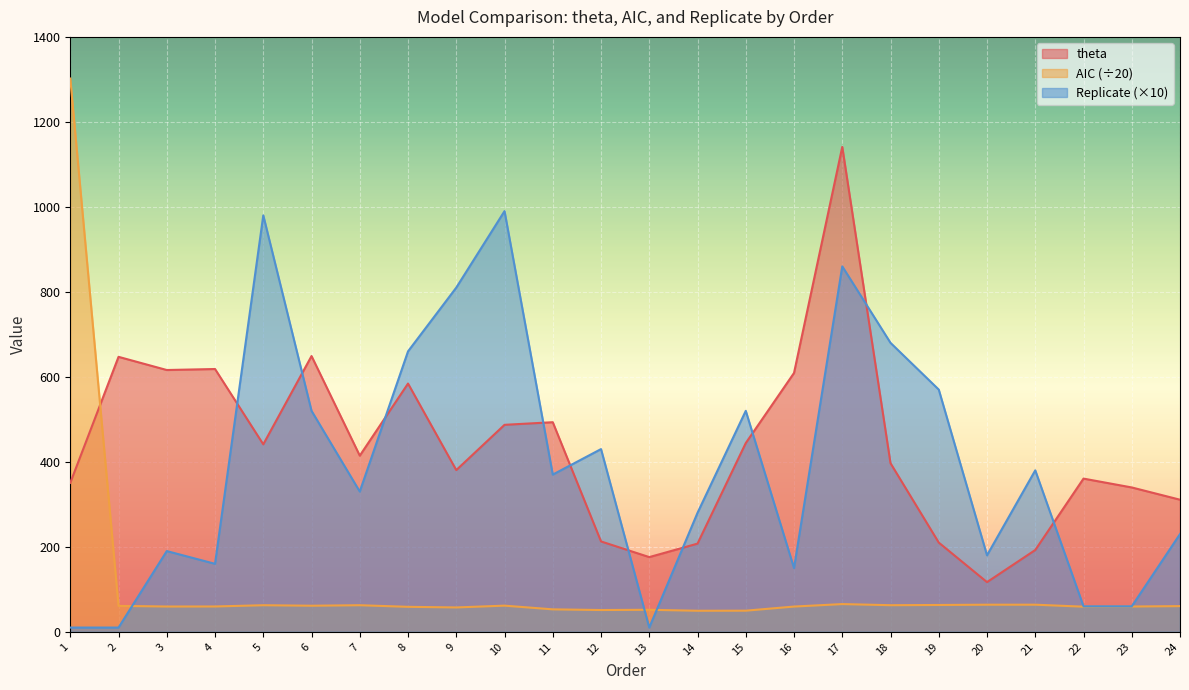

Reading left to right, extract all data points from this chart.

theta: 350.6	647.1	616.1	618.4	441.2	649.0	414.5	584.2	380.5	487.1	493.2	212.7	175.8	207.5	444.1	609.1	1141.1	396.8	210.0	116.9	192.5	360.5	339.7	310.9
AIC: 1302.0	61.0	59.5	59.6	62.6	61.4	62.6	58.8	57.3	61.6	52.9	51.3	51.9	49.6	49.7	59.4	65.3	62.6	63.2	63.8	63.8	59.1	59.5	60.5
Replicate: 10.0	10.0	190.0	160.0	980.0	520.0	330.0	660.0	810.0	990.0	370.0	430.0	10.0	280.0	520.0	150.0	860.0	680.0	570.0	180.0	380.0	60.0	60.0	230.0